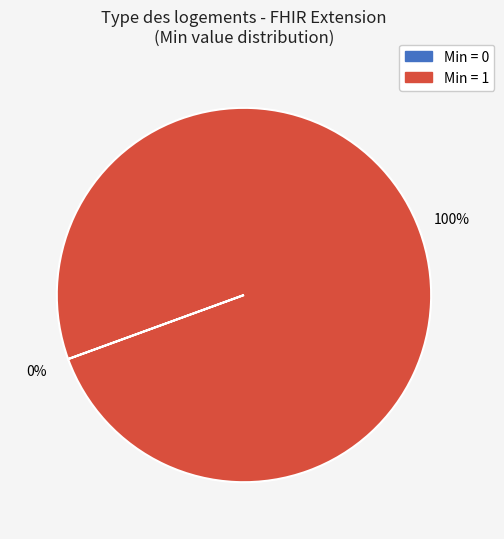

To the nearest percent, what is the difference between the largest and smallest slice percentages?

100%